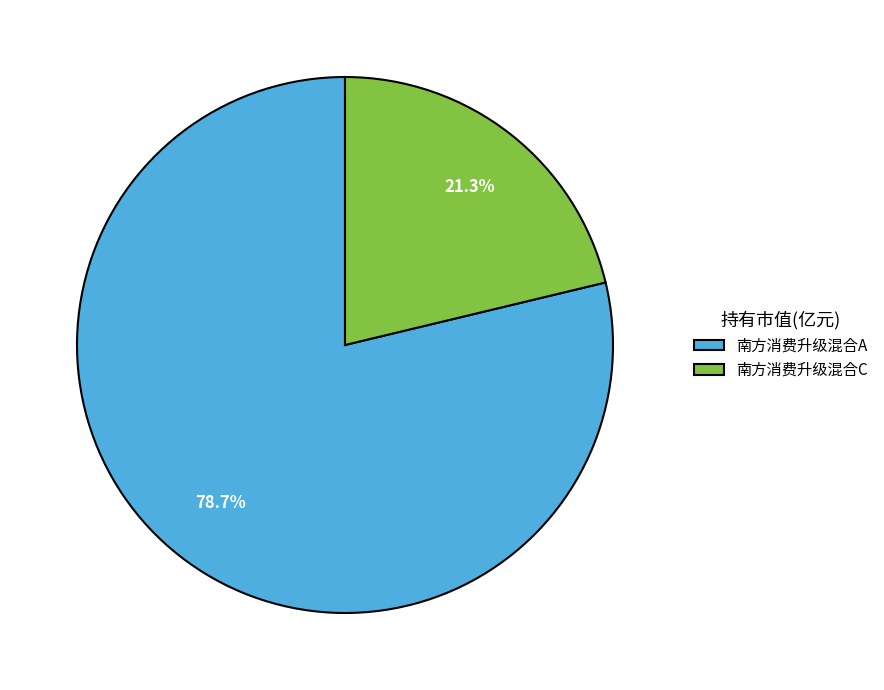

What percentage is the 南方消费升级混合A slice, to the nearest percent?

79%